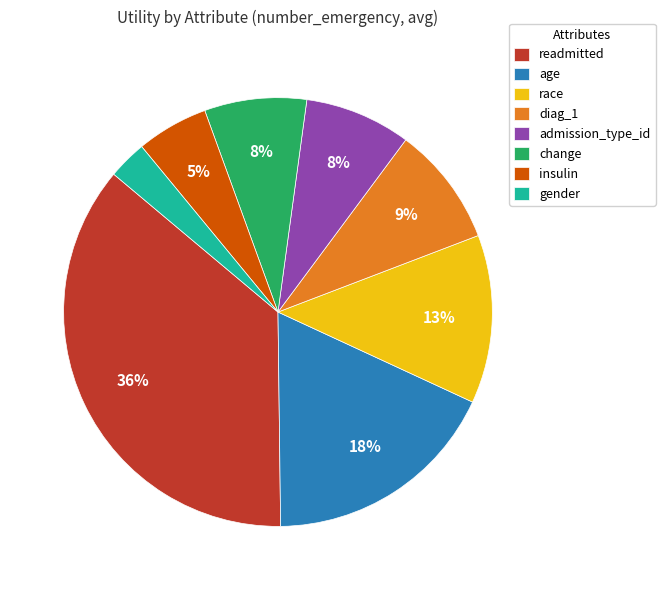

To the nearest percent, what is the combined percentage of admission_type_id and gender?

11%